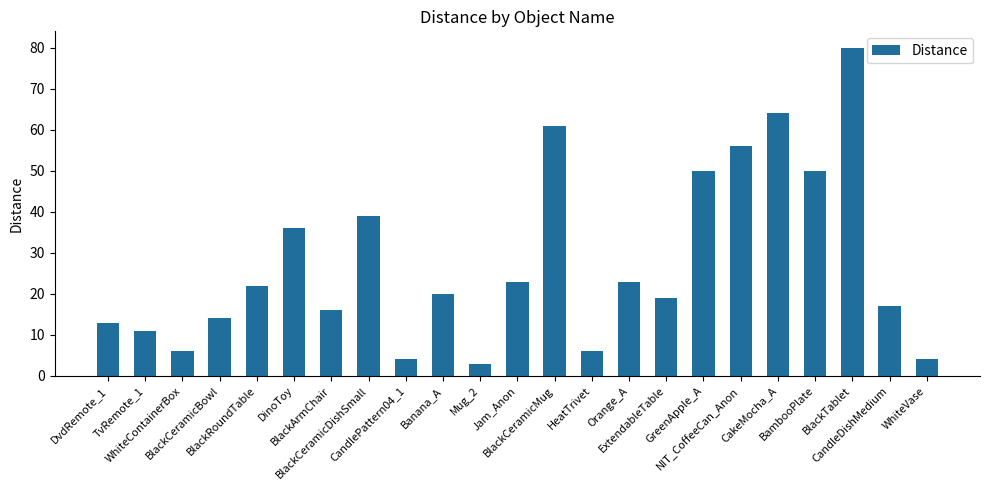

What is the greatest value displayed?

80